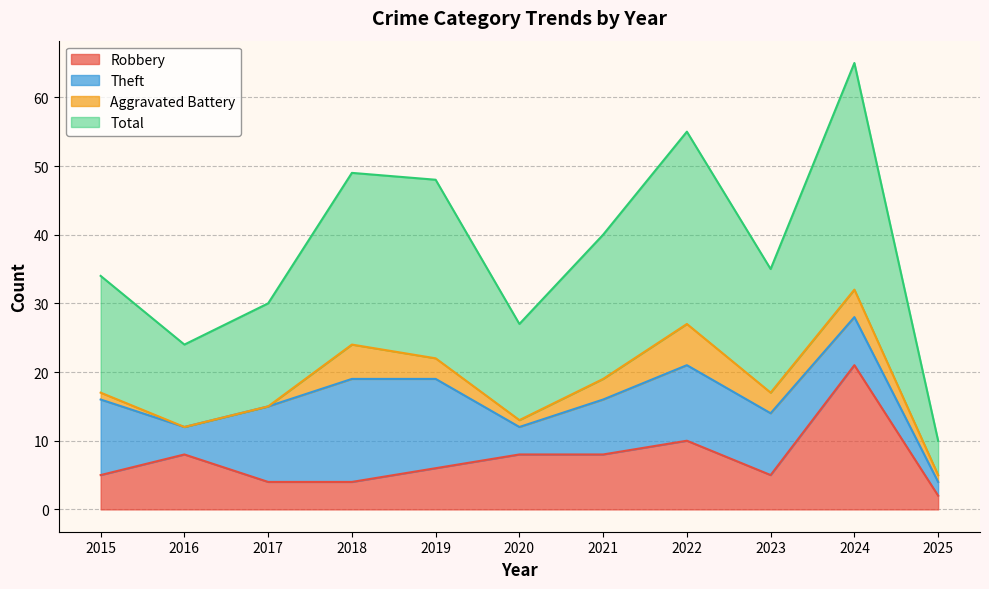

True or false: Robbery and Total cross at least once.

False